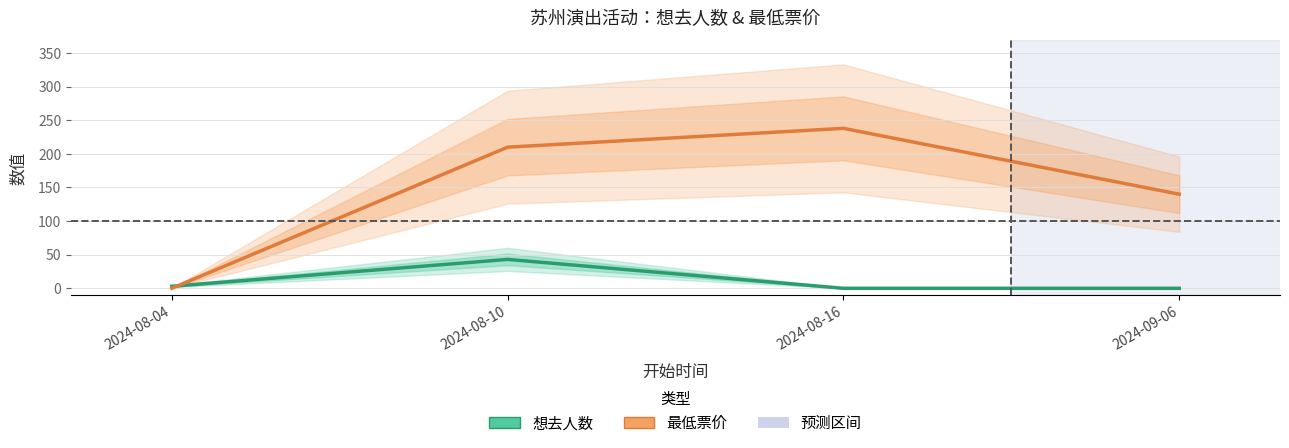

Where does the 想去人数 series first go above 3?

2024-08-10